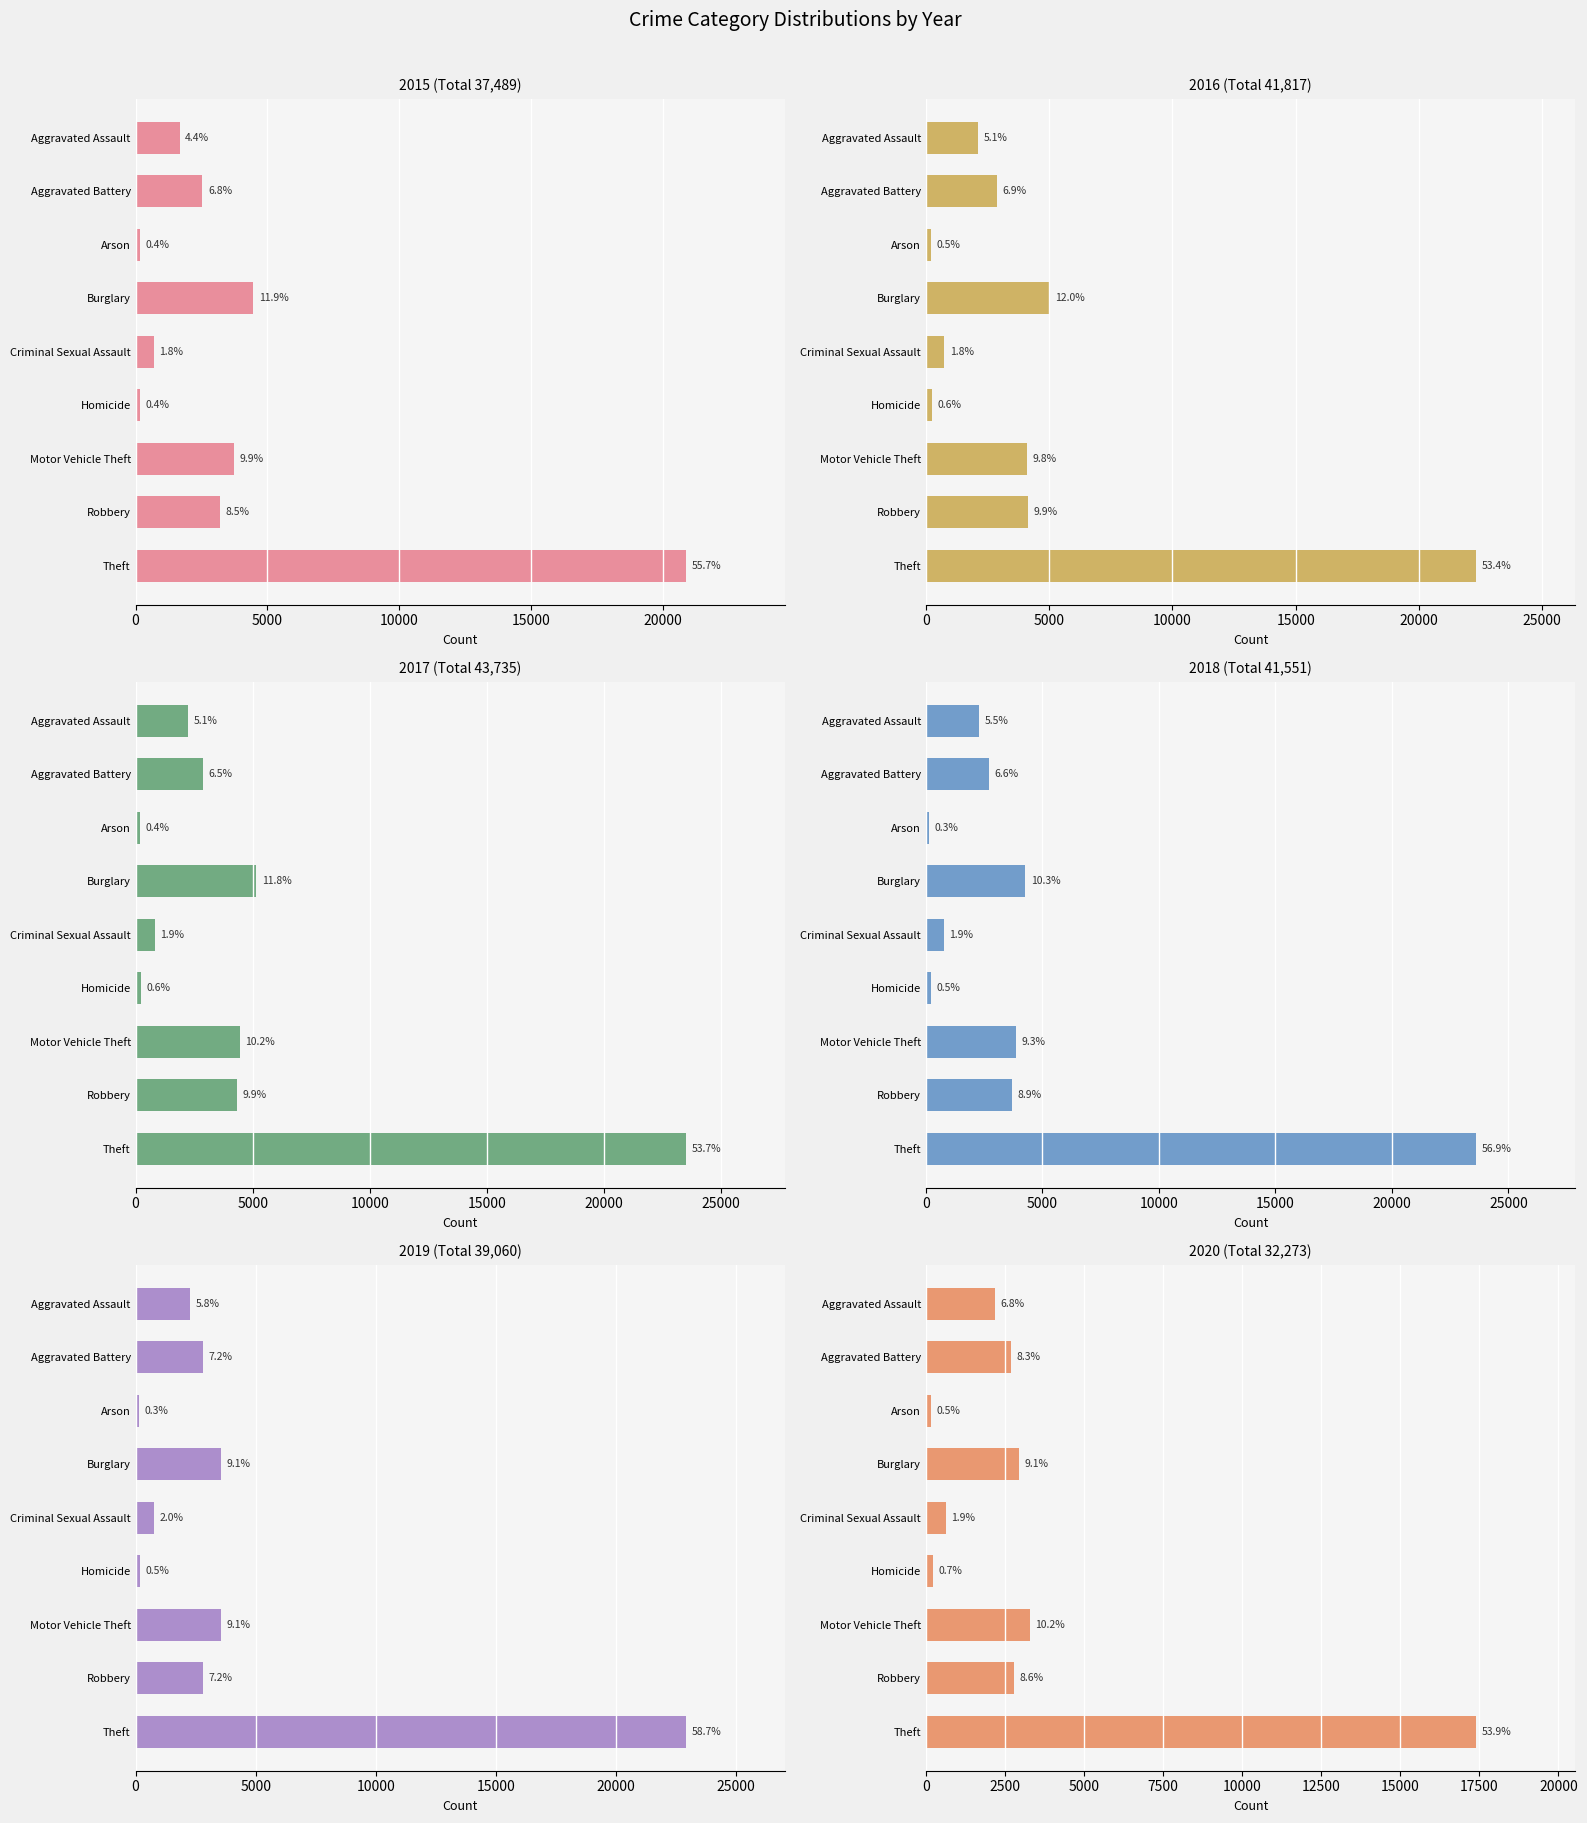

How many data points in 2019 are above 2817?

4